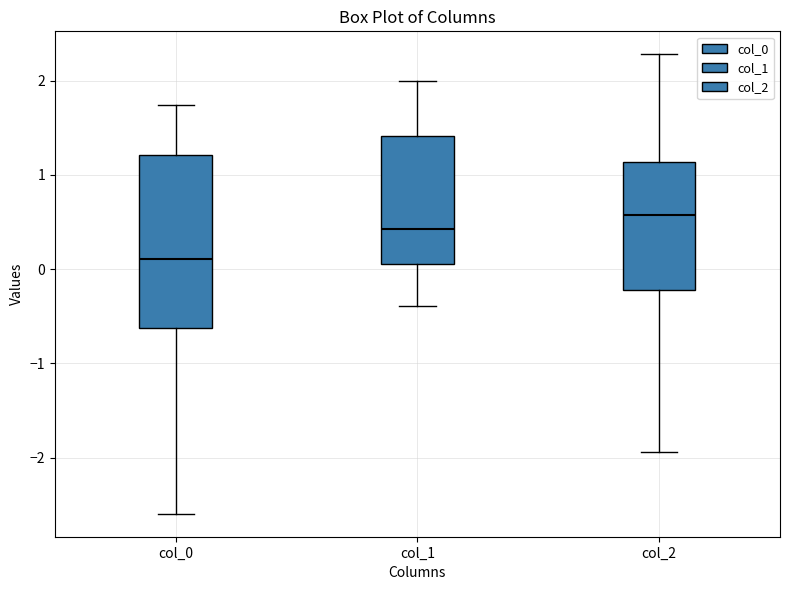

Reading left to right, transcribe this box plot: for each box, give where its median line is, the range the box spans, and where its two whiskers end, as read against the y-axis. The values are not printed on the chart, so give them approximately, as read against the axis.

col_0: median 0.1, box -0.6 to 1.2, whiskers -2.6 to 1.7
col_1: median 0.4, box 0.1 to 1.4, whiskers -0.4 to 2.0
col_2: median 0.6, box -0.2 to 1.1, whiskers -1.9 to 2.3